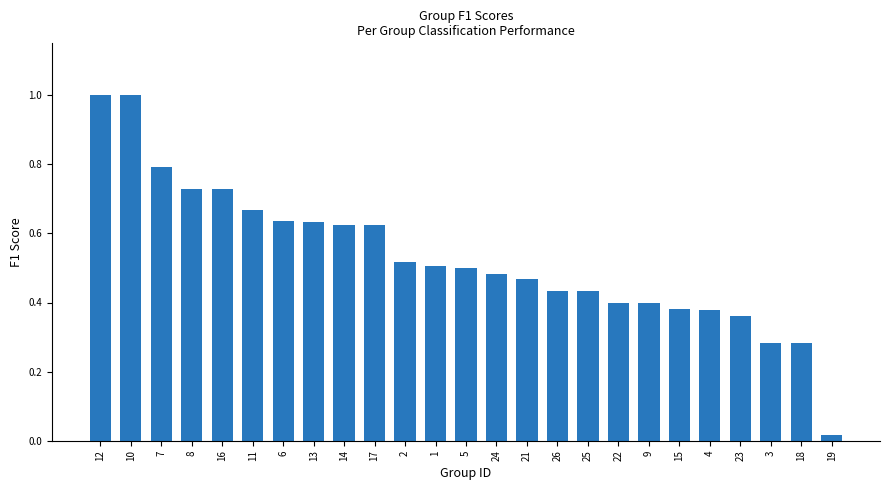

What is the label of the 24th bar from the left?

18